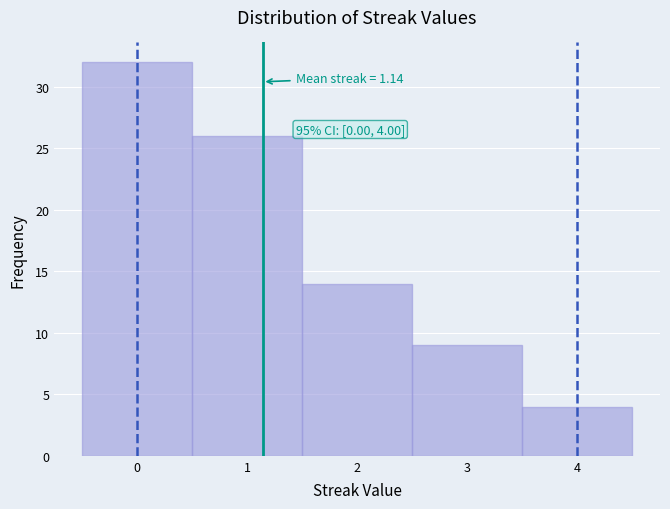

Over which range of the x-axis is the bar tallest?

-0.5 to 0.5